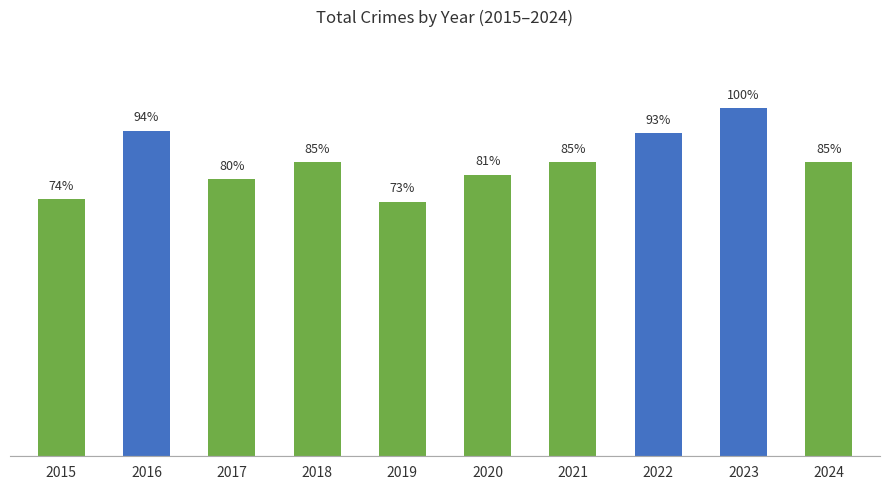

List the labels in order of value, largest first.

2023, 2016, 2022, 2018, 2021, 2024, 2020, 2017, 2015, 2019